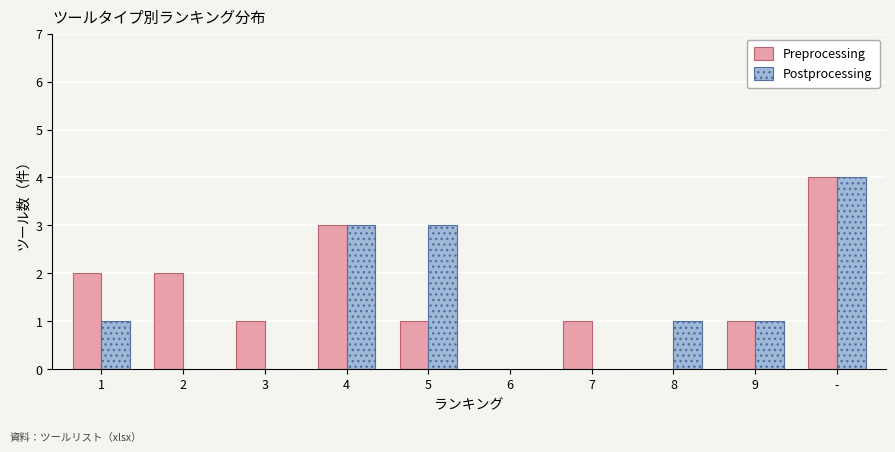

Reading right to left, extract all data points from this chart.

Preprocessing: -=4	9=1	8=0	7=1	6=0	5=1	4=3	3=1	2=2	1=2
Postprocessing: -=4	9=1	8=1	7=0	6=0	5=3	4=3	3=0	2=0	1=1